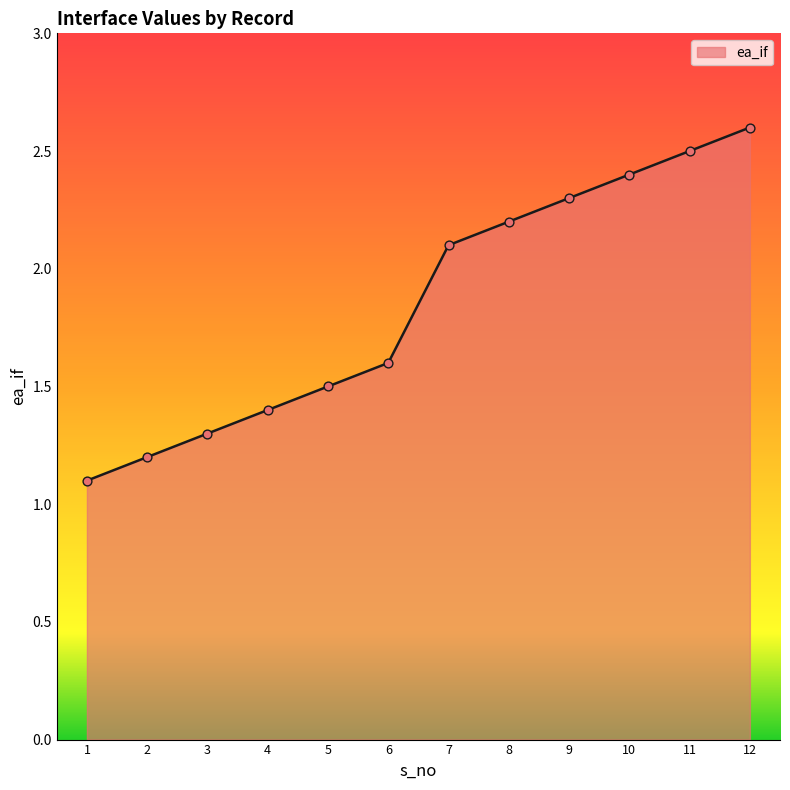

Which has a higher value, 1 or 3?

3